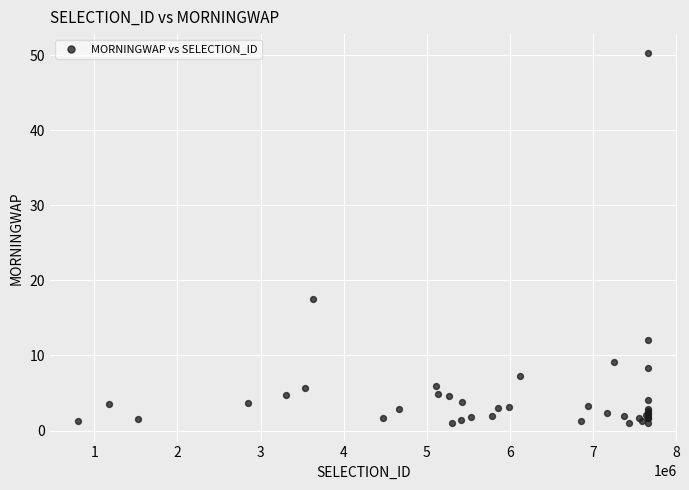

What Y value in the scatter plot is closest to 25?

17.6